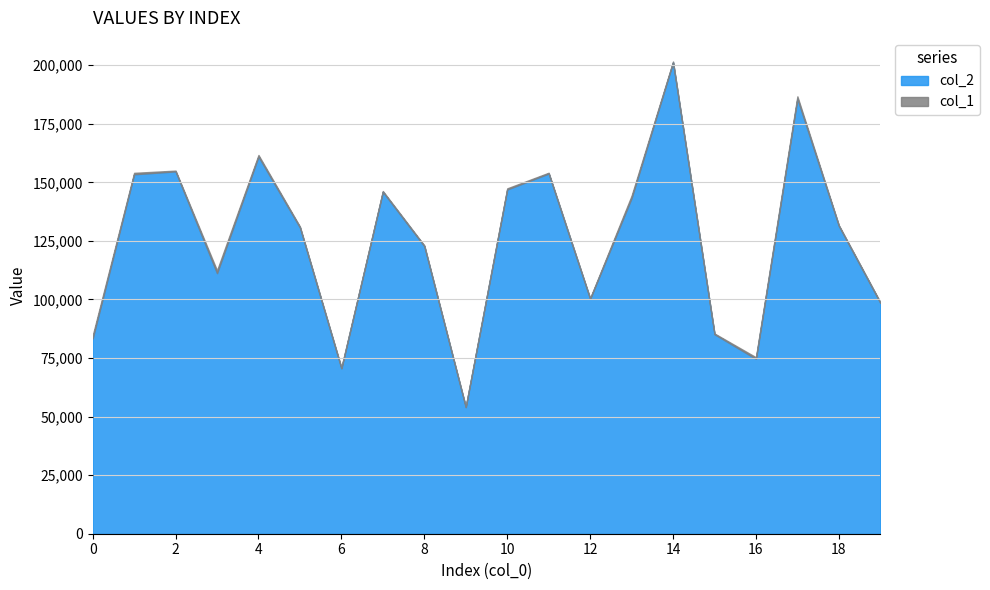

What are all the series names shown in the legend?

col_2, col_1